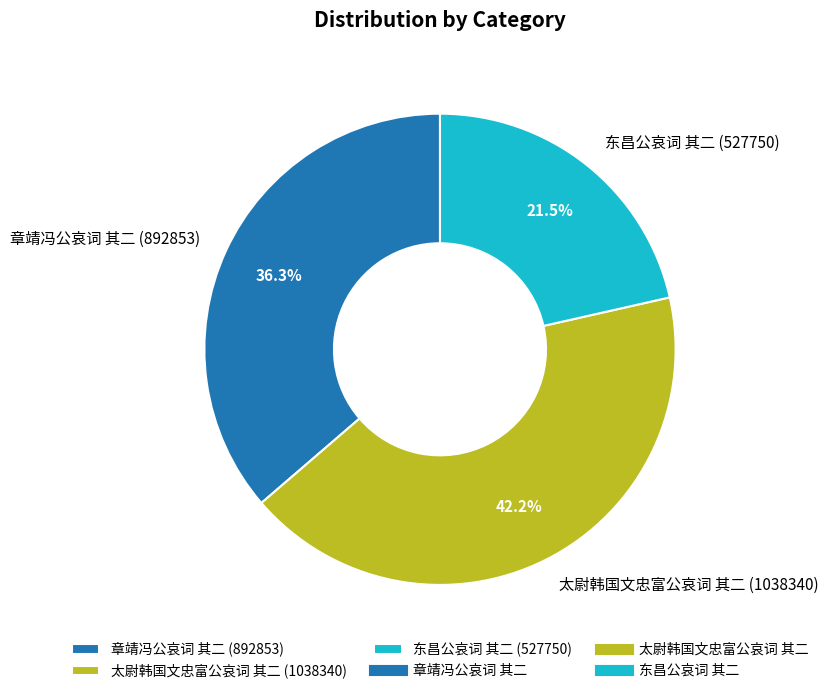

Approximately how many times larger is the value at 太尉韩国文忠富公哀词 其二 compared to 章靖冯公哀词 其二?

1.2